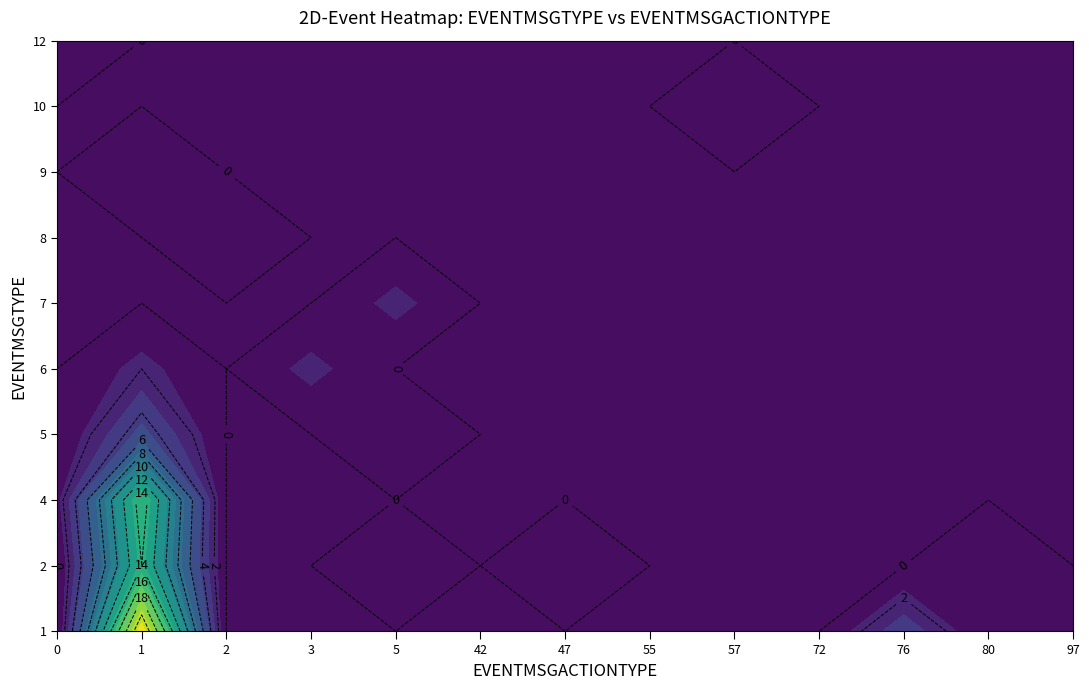

What is the total value across all series at 76?

4